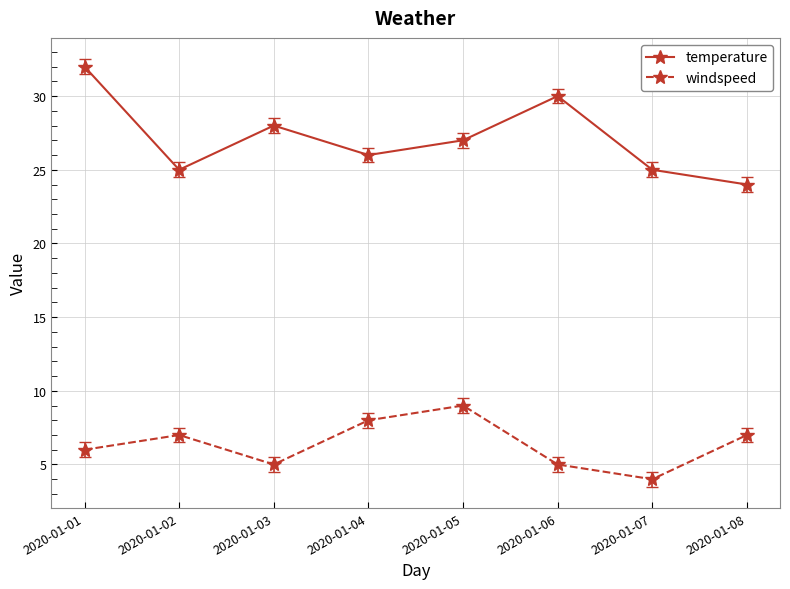

At 2020-01-06, list the series in order from smallest to largest.

windspeed, temperature